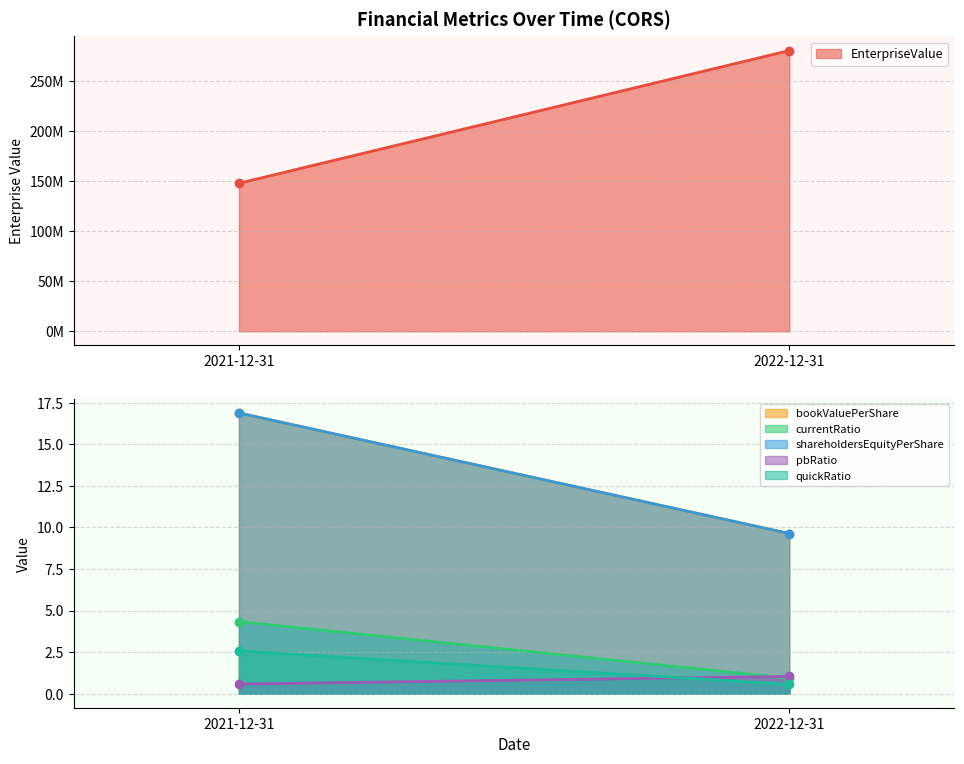

The pbRatio series shows 1.0 at 2022-12-31. True or false?

True